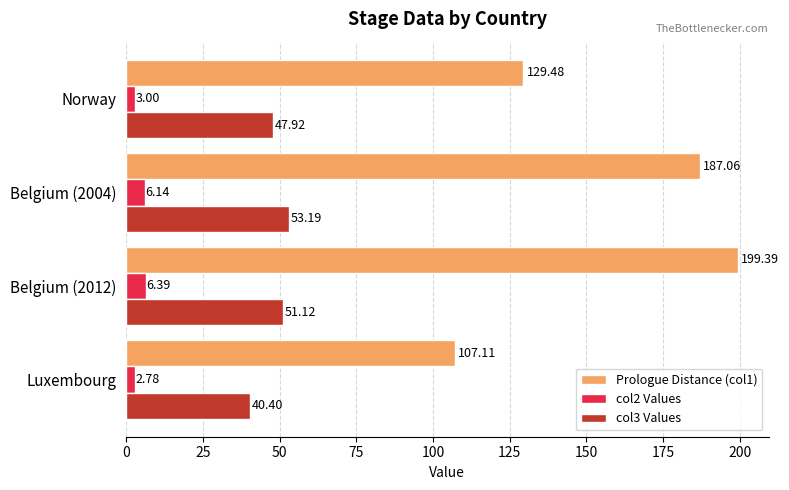

What is the difference between the maximum and minimum values in the col3 Values series?

12.8